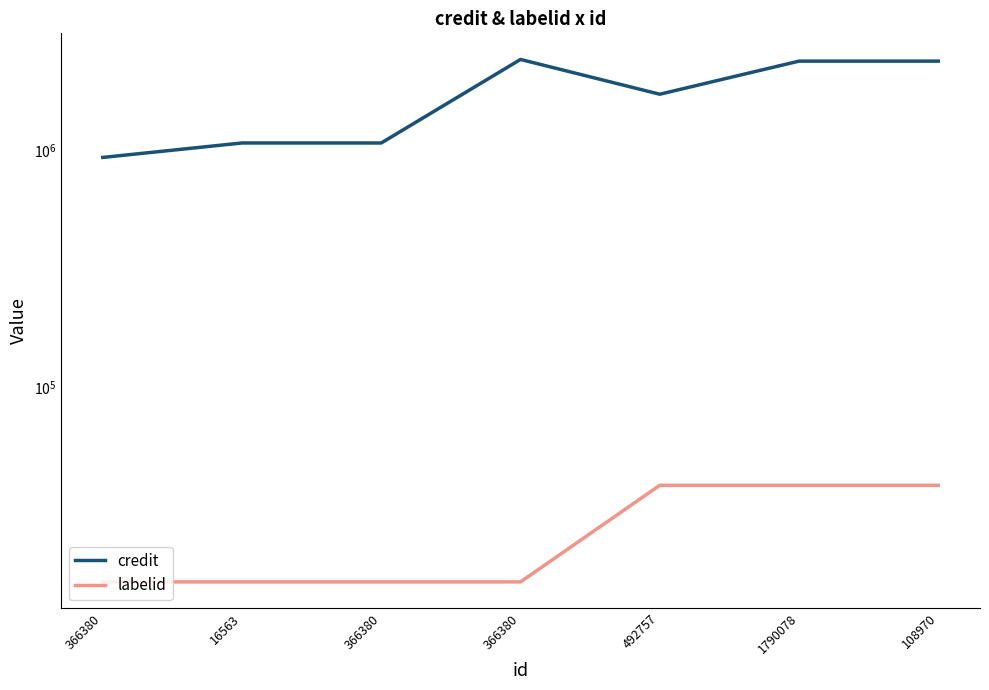

What is the label of the 2nd point from the left?

16563